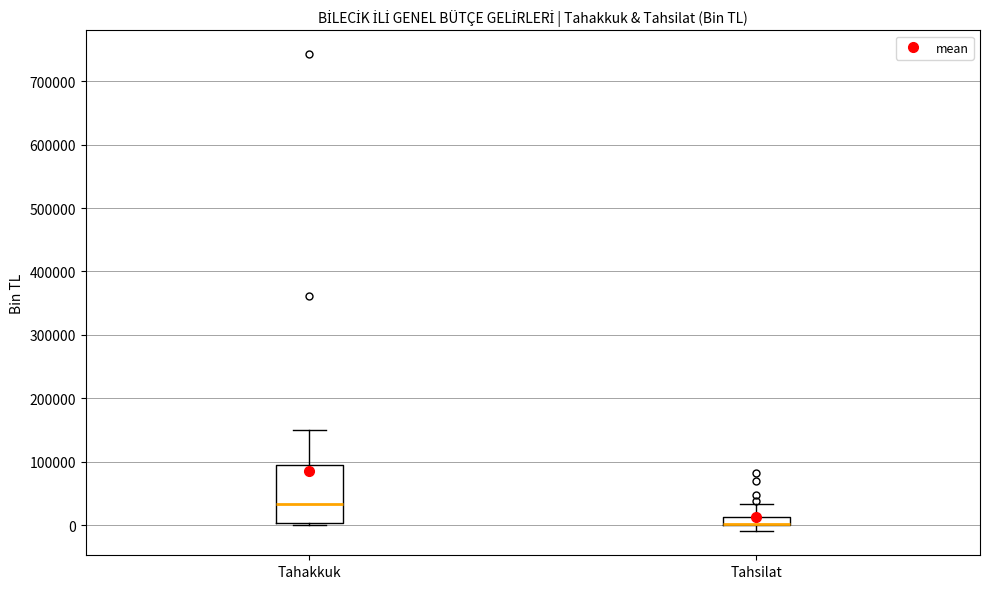

Where is the lower edge of the box for Tahakkuk on the y-axis? The values are not printed on the chart, so give them approximately, as read against the axis.

0